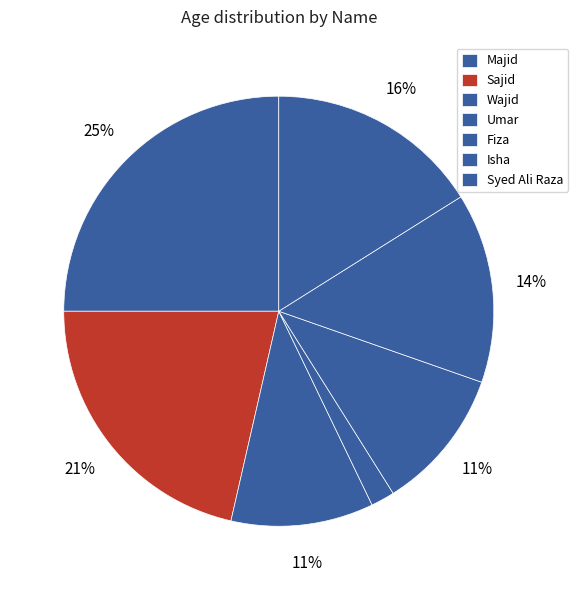

The Isha slice represents 14% of the pie. True or false?

True